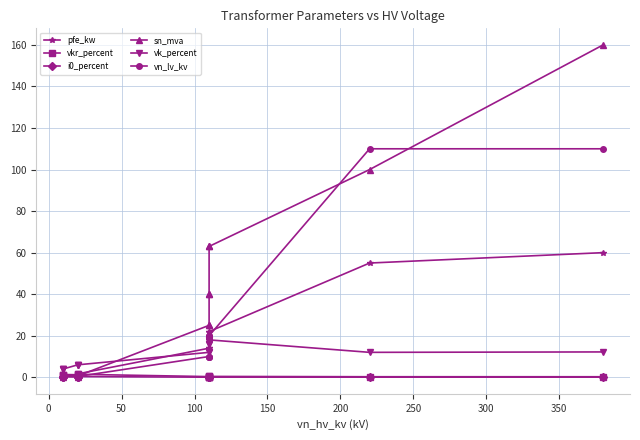

How many values in the pfe_kw series are below 14?

6